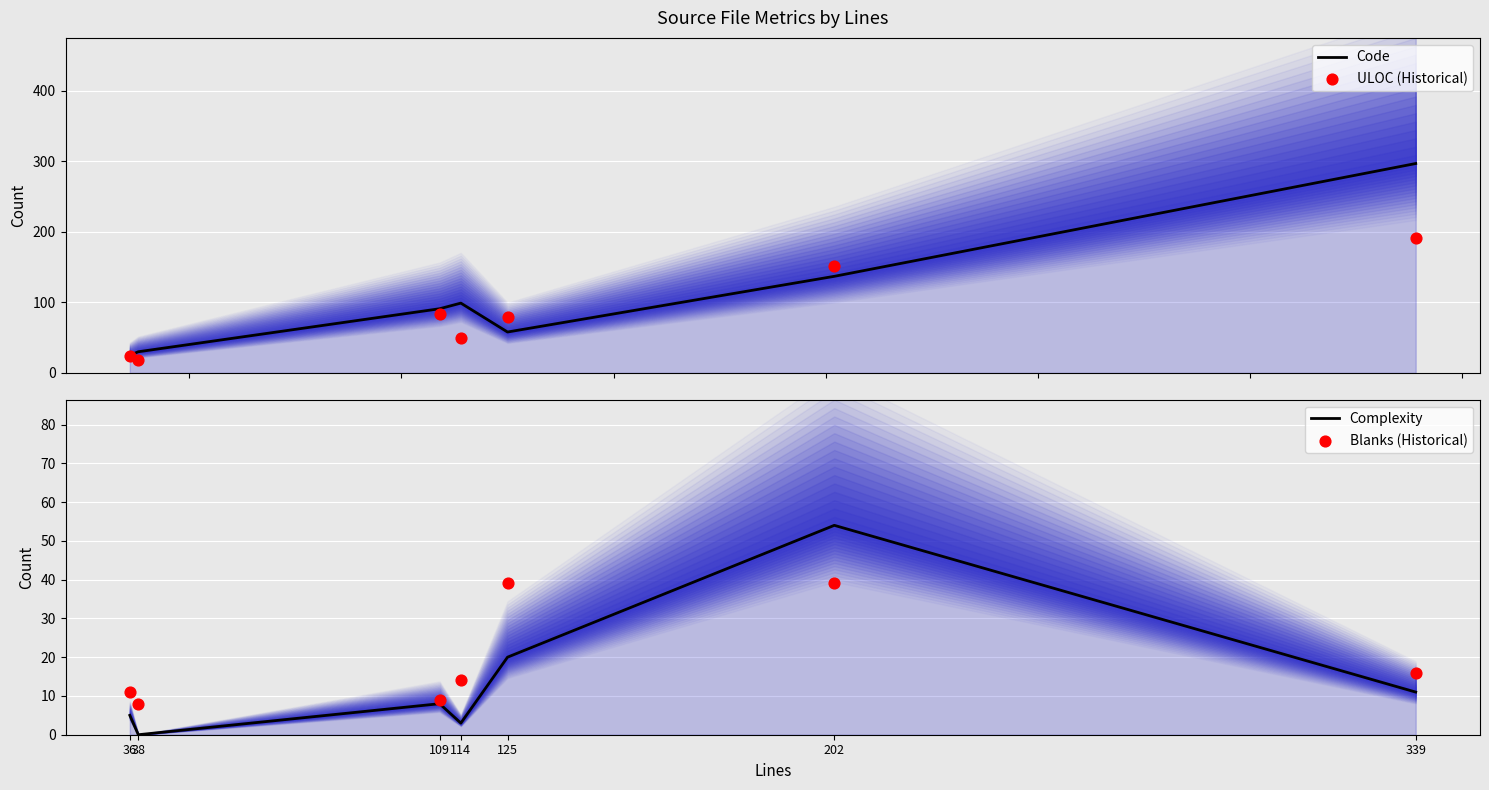

What are all the series names shown in the legend?

Code, ULOC (Historical), Complexity, Blanks (Historical)